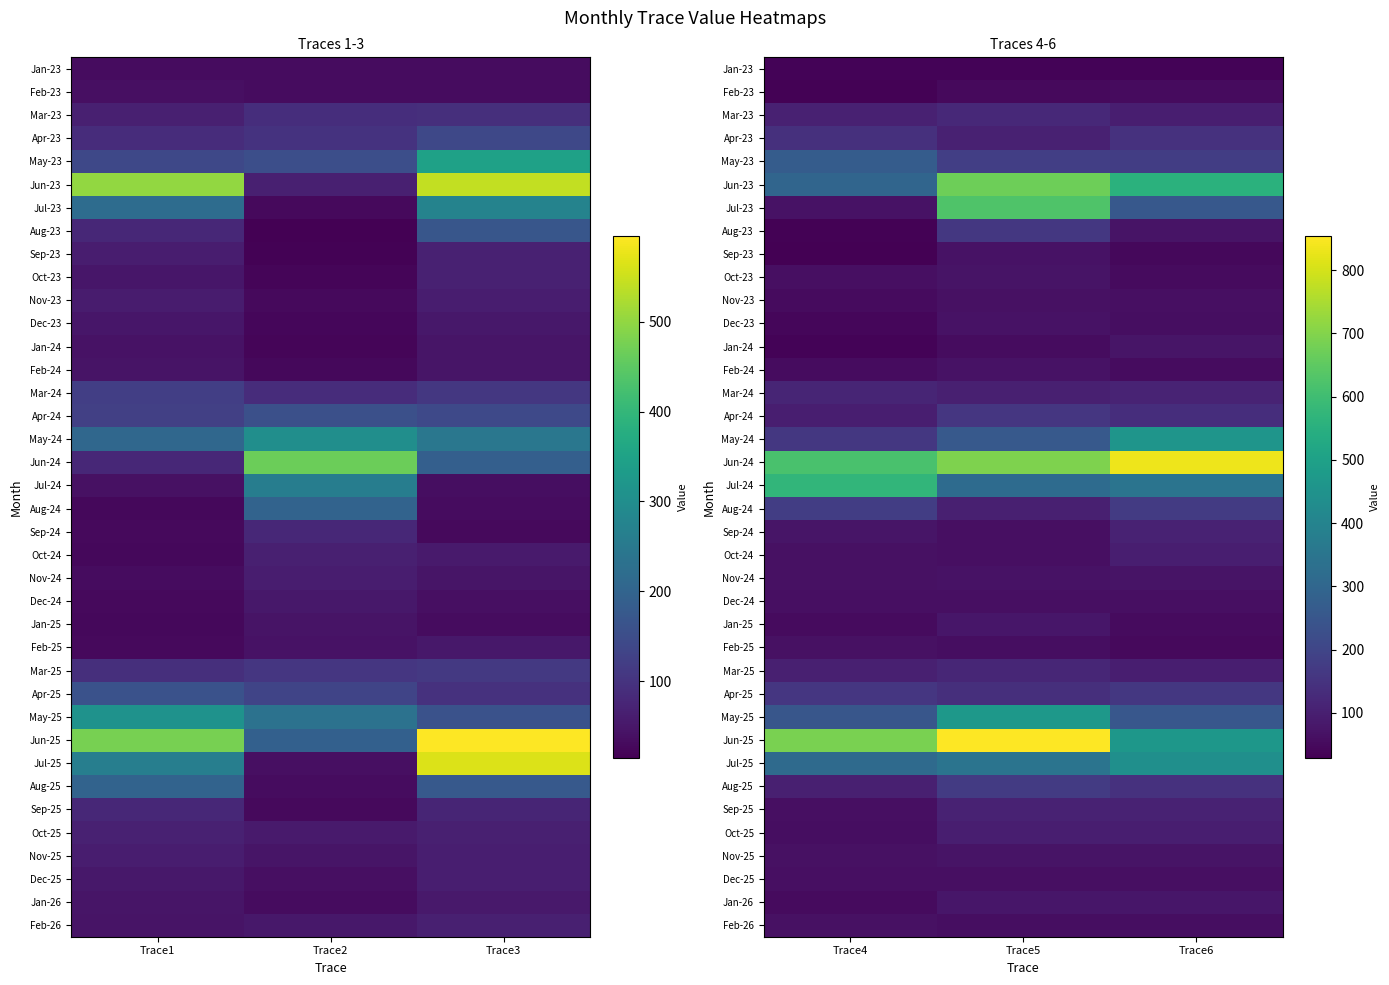

What is the greatest value displayed?

854.1